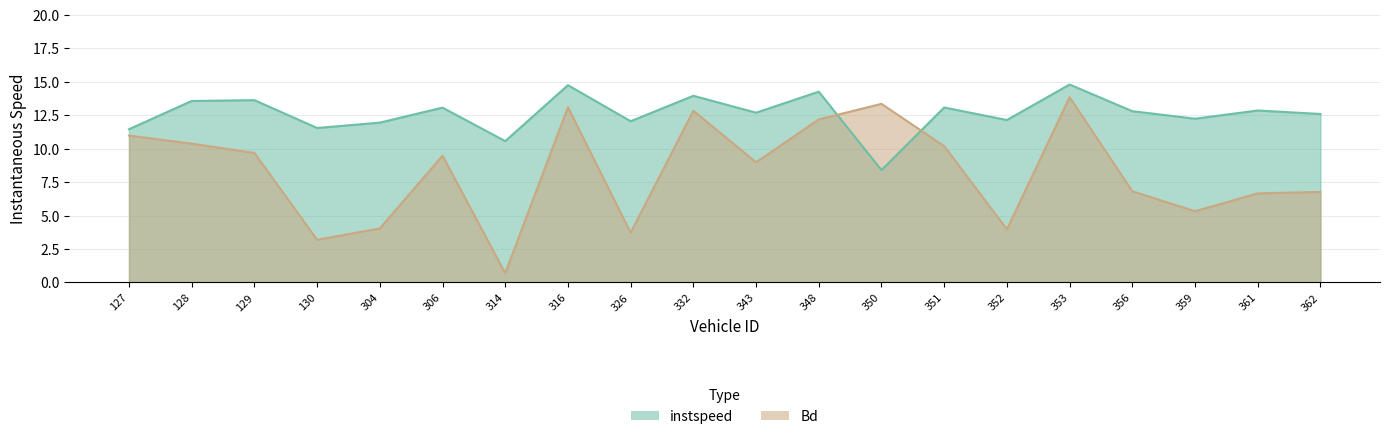

At which label does Bd first exceed 9?

127